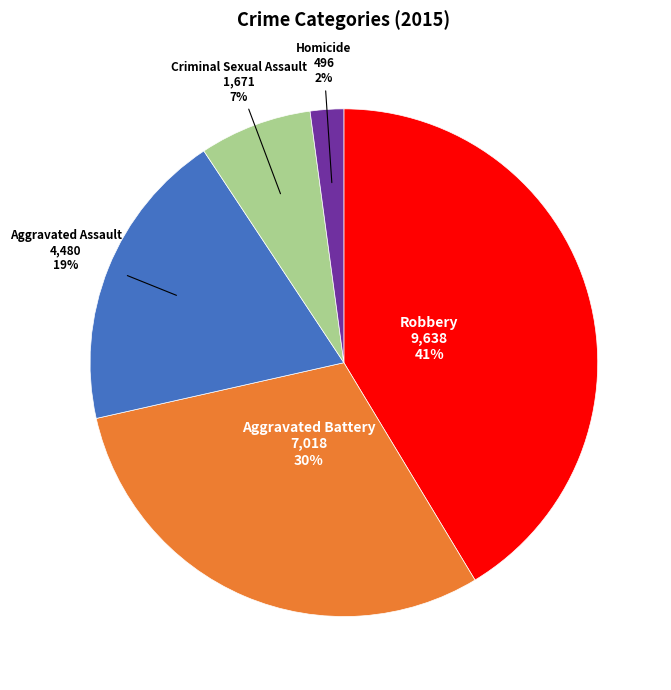

To the nearest percent, what is the difference between the largest and smallest slice percentages?

39%